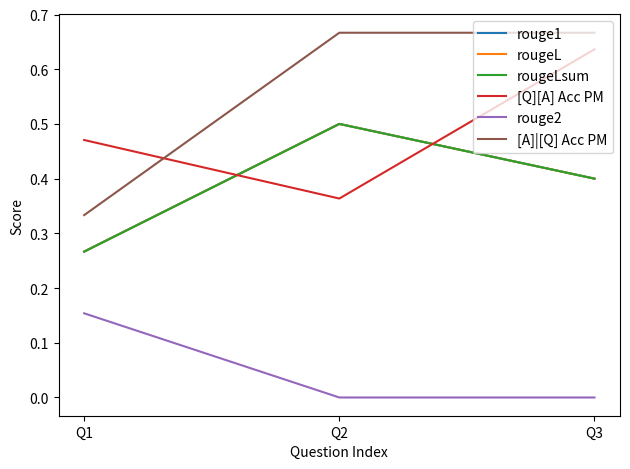

Where is [A]|[Q] Acc PM nearest to the value 0?

Q1